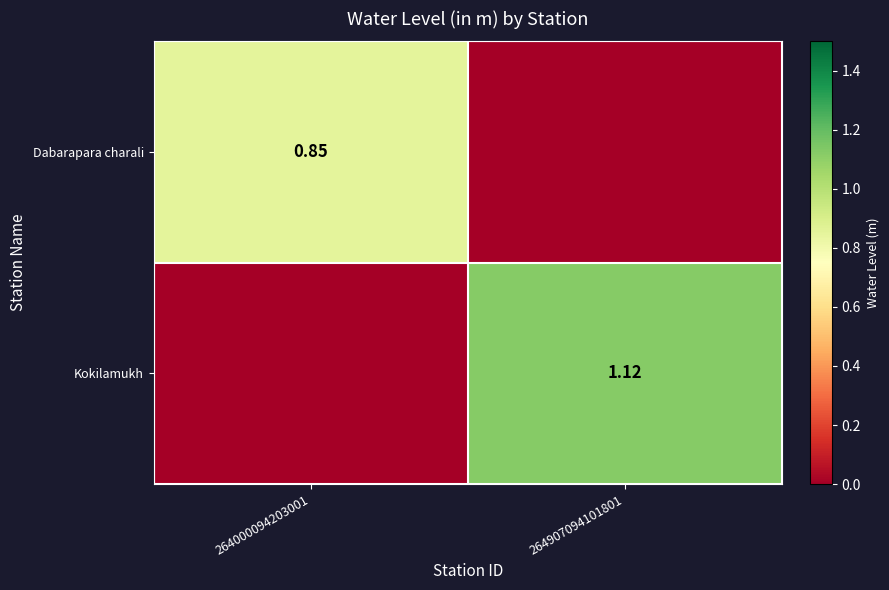

Rank the series at 264907094101801 from highest to lowest value.

Kokilamukh, Dabarapara charali